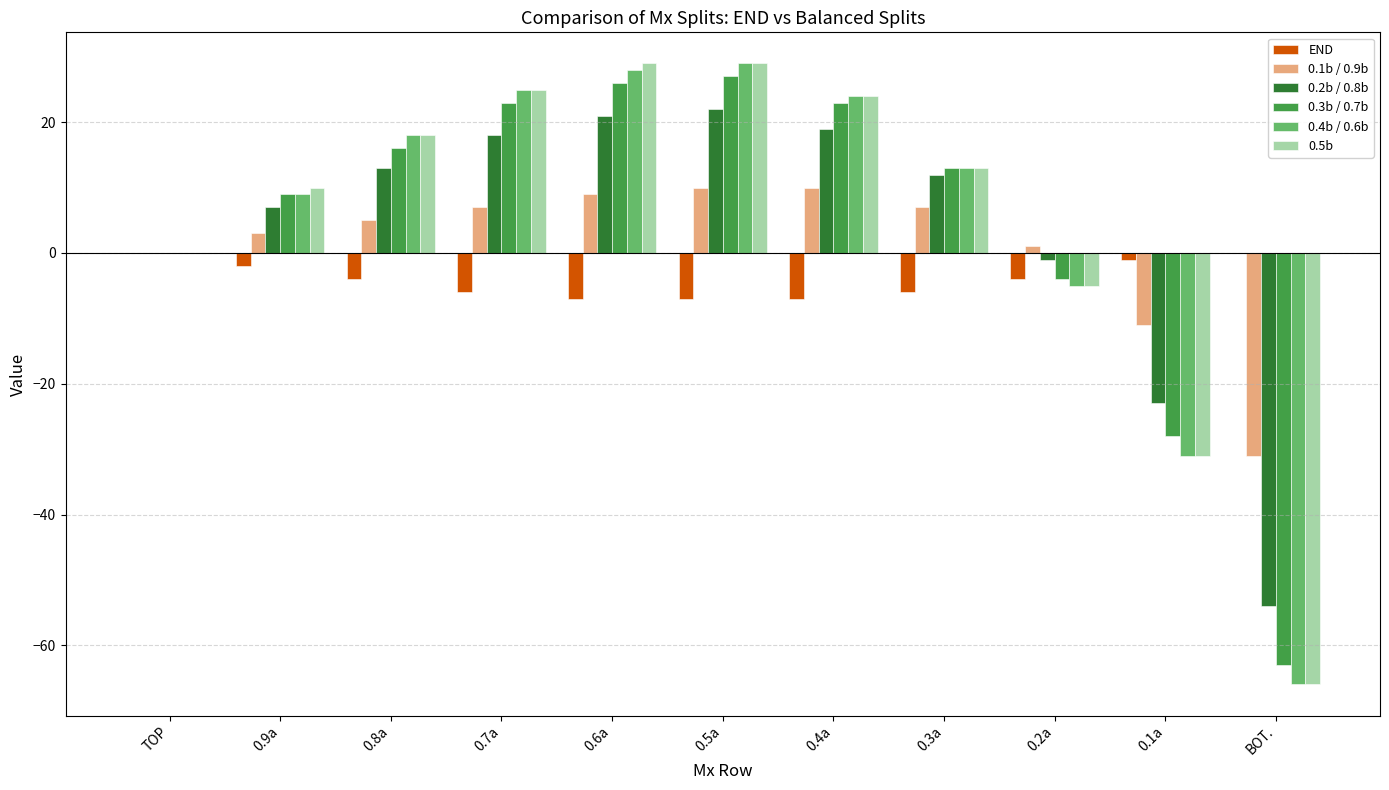

Is the value of 0.1b / 0.9b at TOP greater than the value of 0.5b at 0.5a?

No